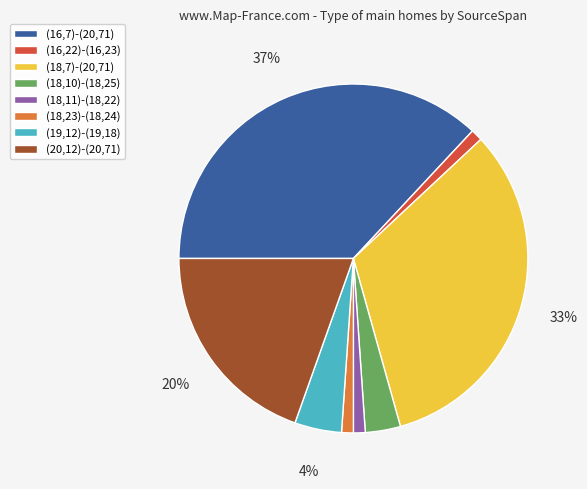

Does (18,23)-(18,24) represent more than half of the total?

No